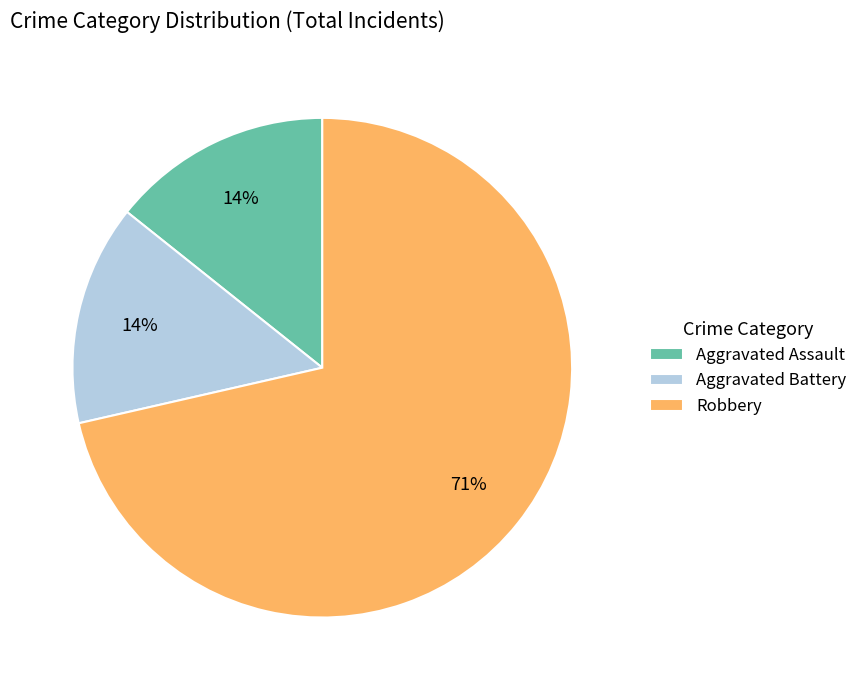

Which slice is the largest?

Robbery